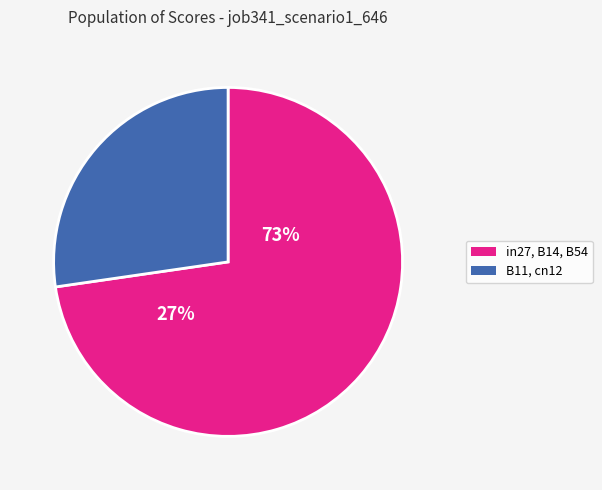

What is the largest slice in the pie chart?

B14